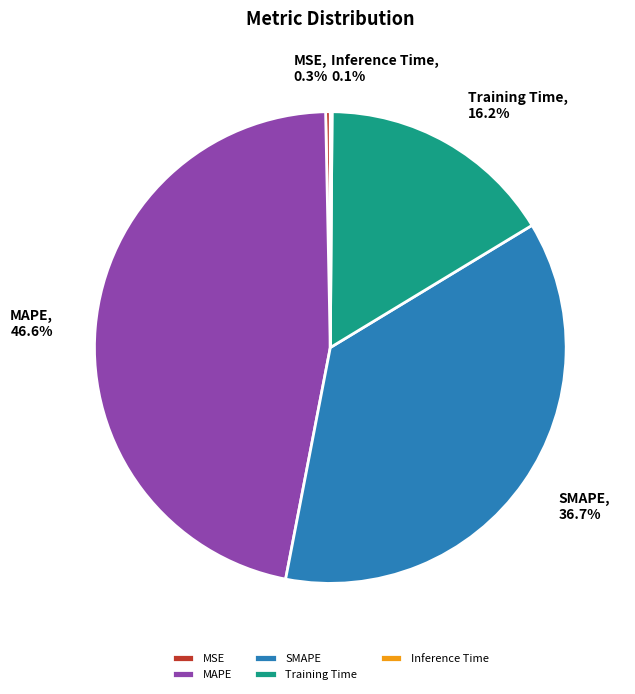

Which category has the biggest portion of the pie?

MAPE